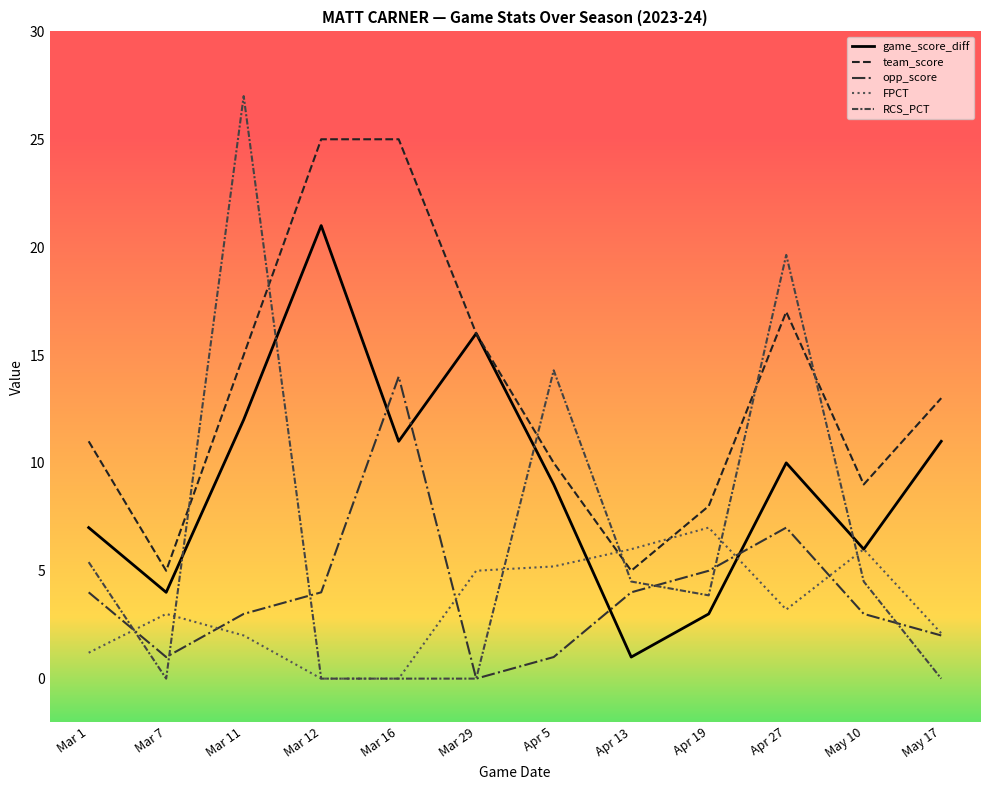

Rank the series by their maximum value, from highest to lowest.

RCS_PCT, team_score, game_score_diff, opp_score, FPCT